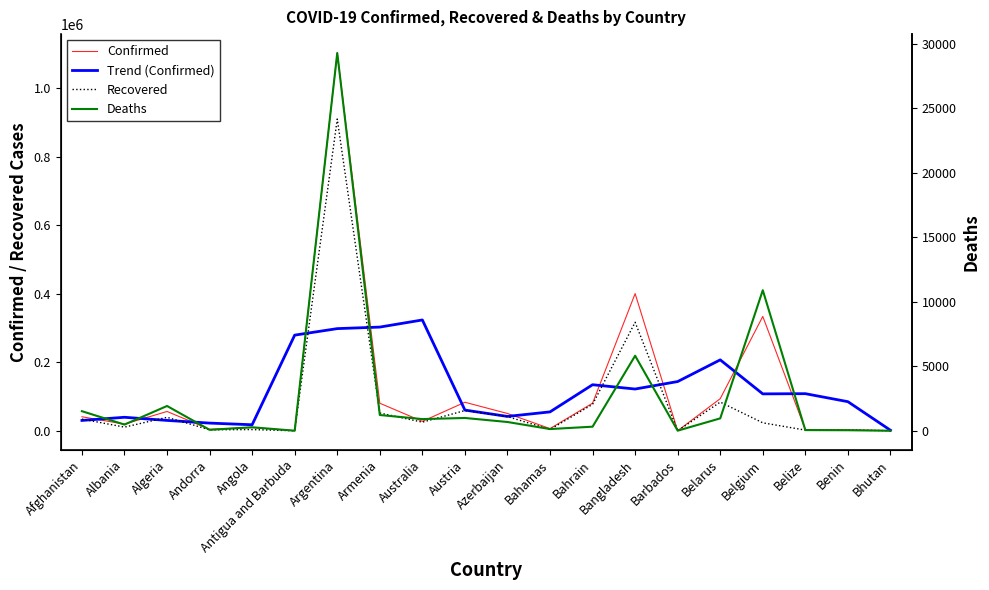

How many lines are shown in the chart?

4